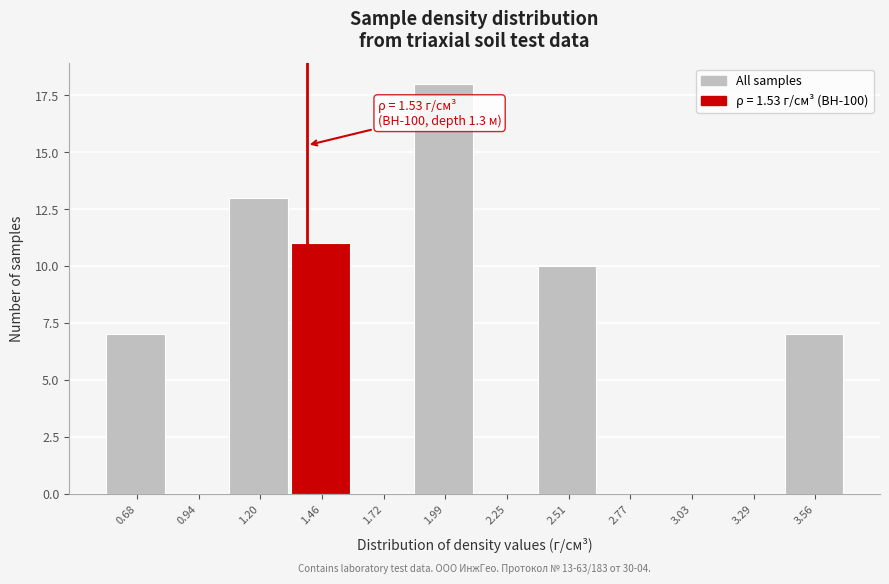

Reading left to right, transcribe all the data shown in this chart.

0.68=7	0.94=0	1.20=13	1.46=11	1.72=0	1.99=18	2.25=0	2.51=10	2.77=0	3.03=0	3.29=0	3.56=7